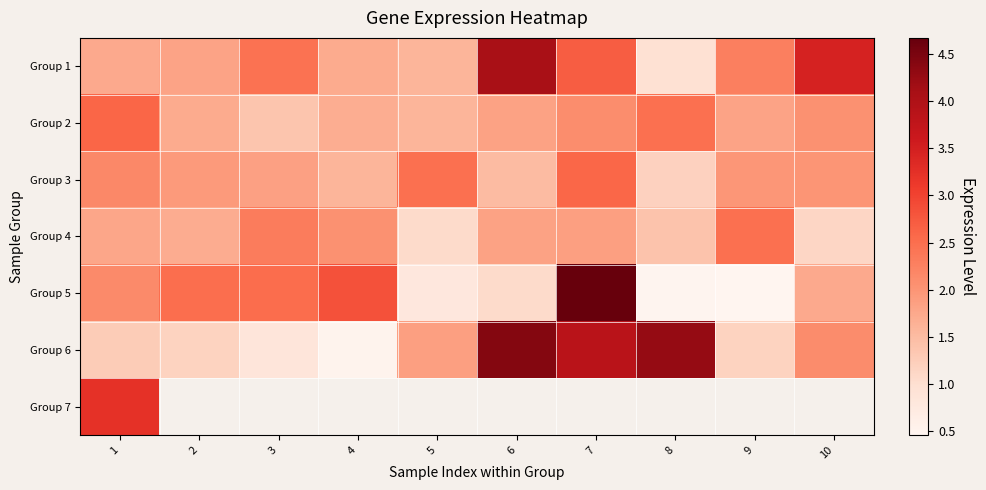

At which label is Group 6 closest to 2?

10